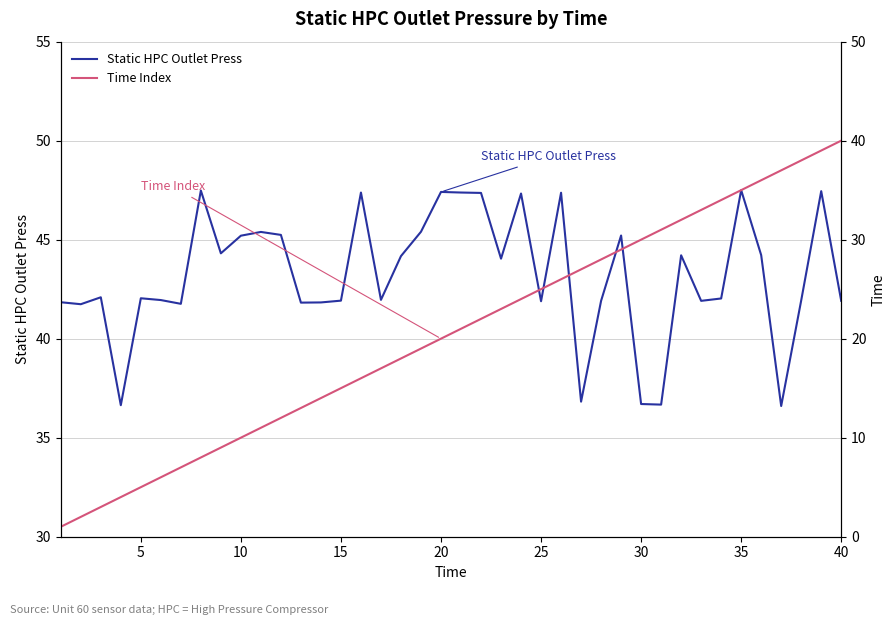

What is the average value of the Static HPC Outlet Press series?

43.2